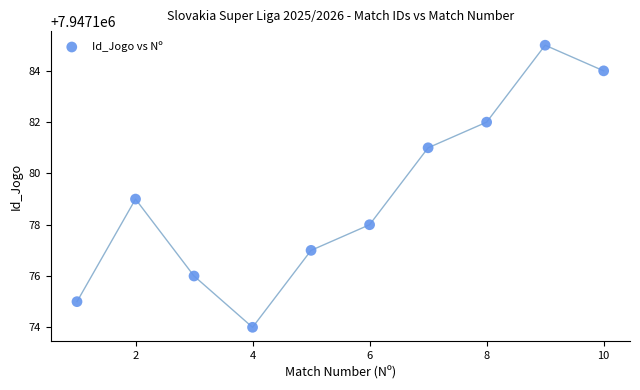

What is the range of Y values (max minus min)?

11